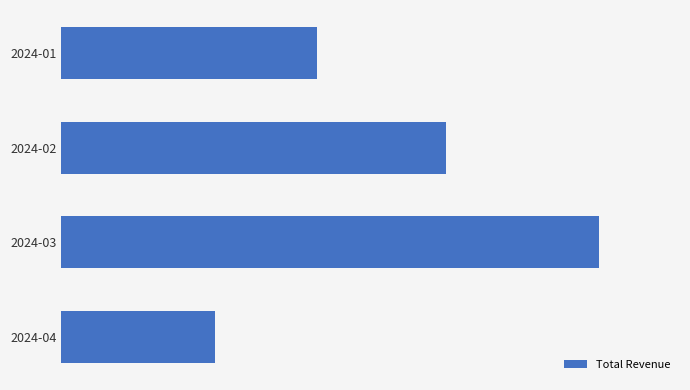

Count the values in the range 100000 to 210000.

3